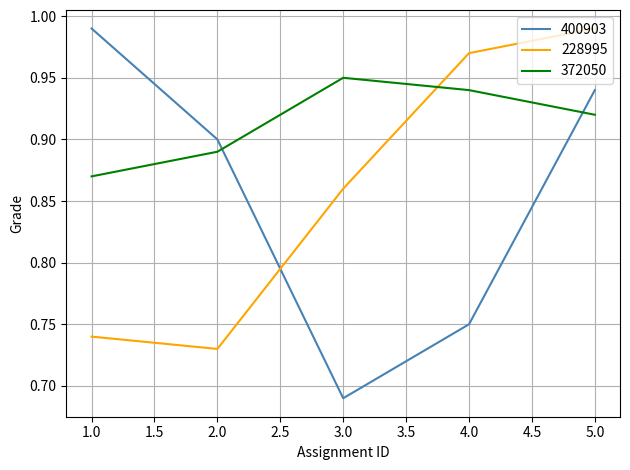

Which series has the largest range (max minus min)?

400903